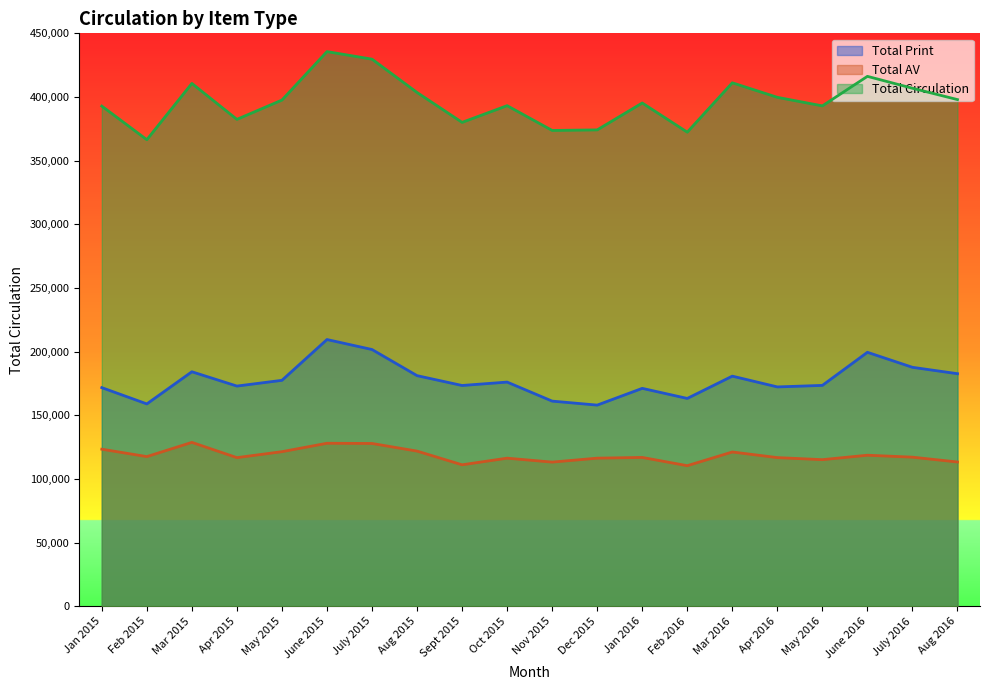

What is the approximate value of Total AV at Oct 2015?

116320